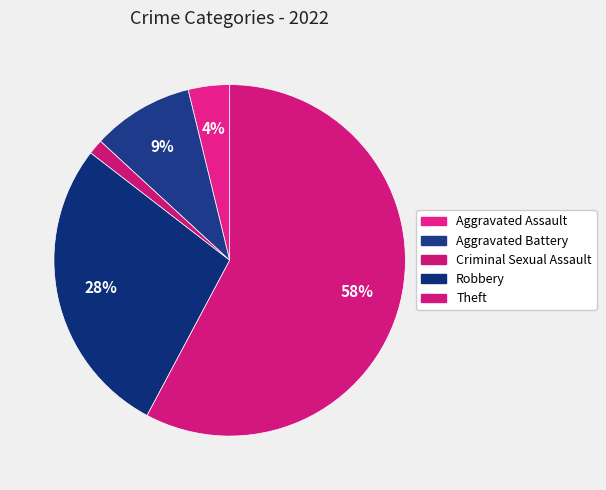

Rank the categories by value from highest to lowest.

Theft, Robbery, Aggravated Battery, Aggravated Assault, Criminal Sexual Assault